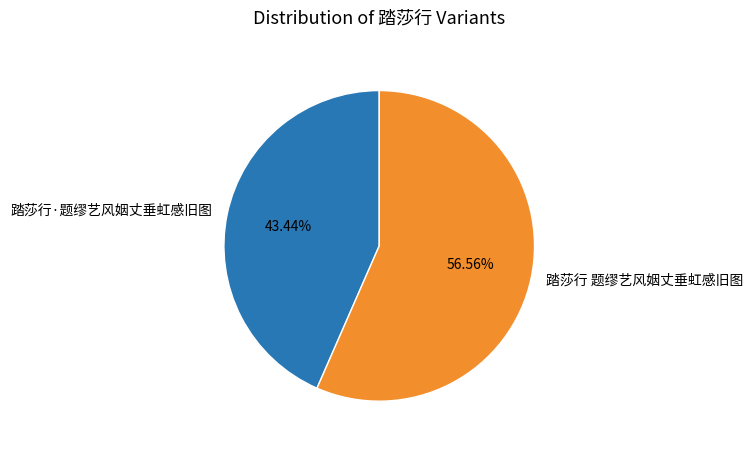

Does any single category account for the majority?

Yes